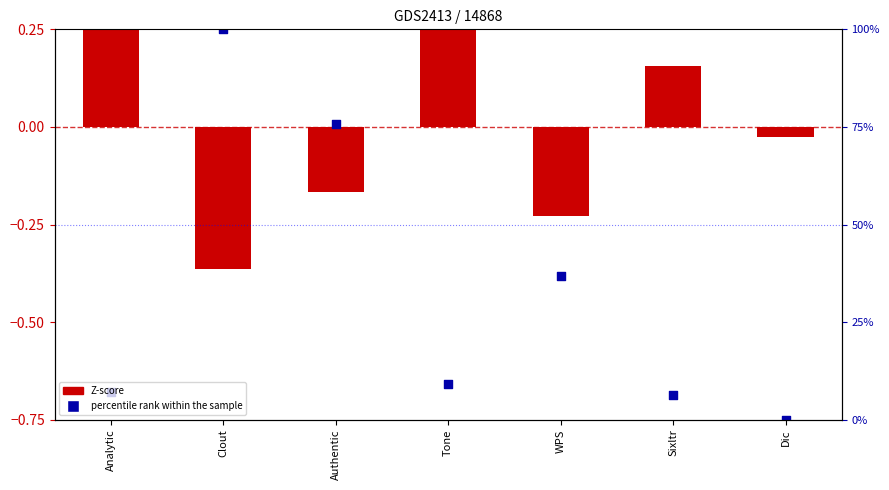

Which series reaches the maximum Y coordinate?

Z-score